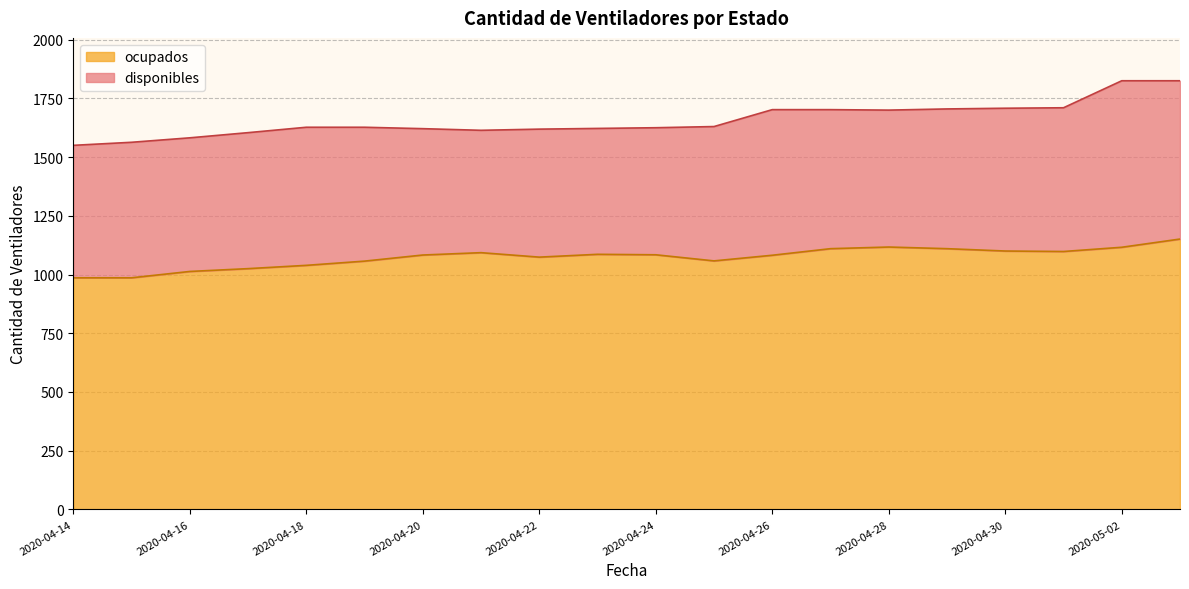

What is the minimum value shown in the chart?

986